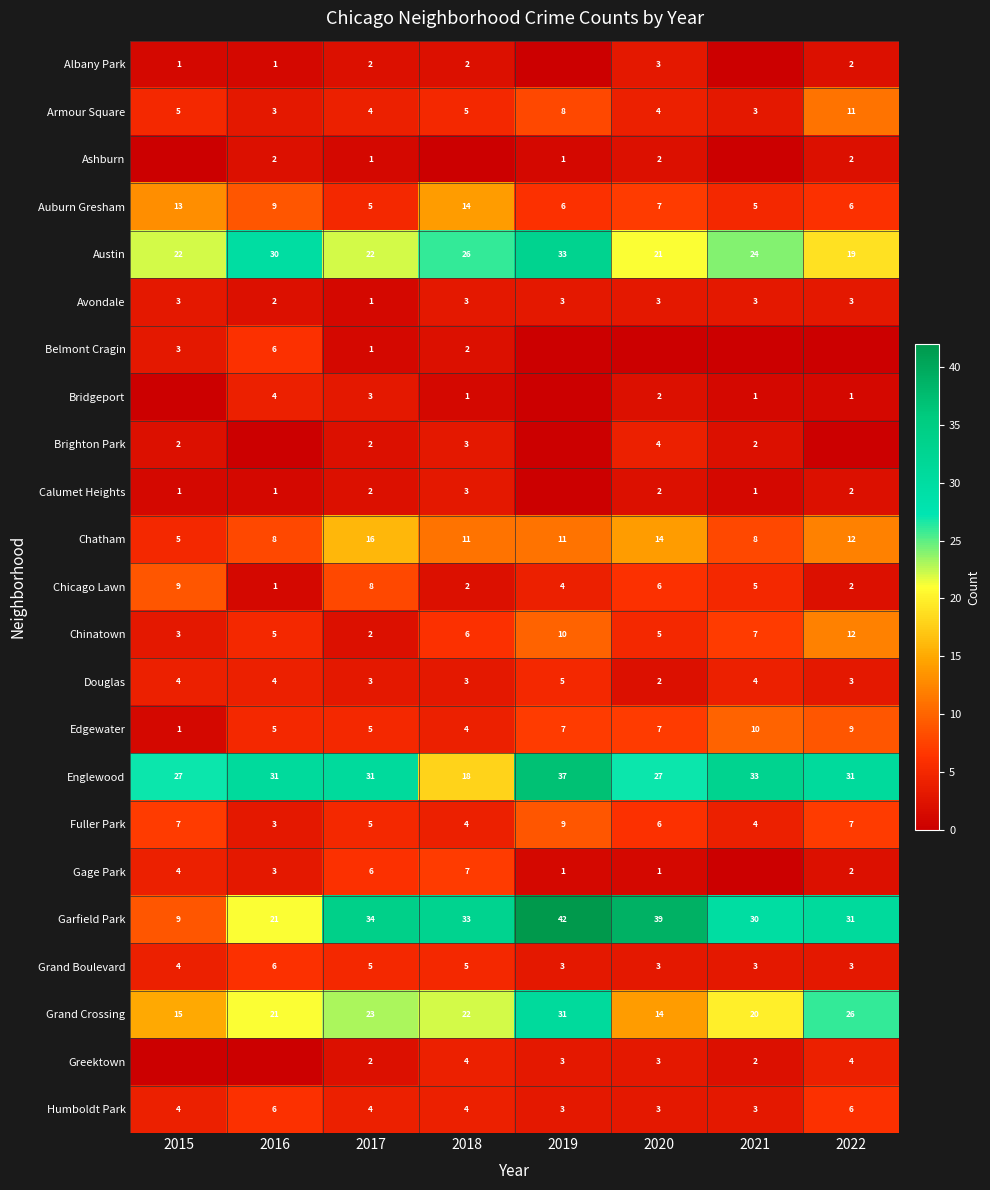

What is the sum of all Humboldt Park values?

33